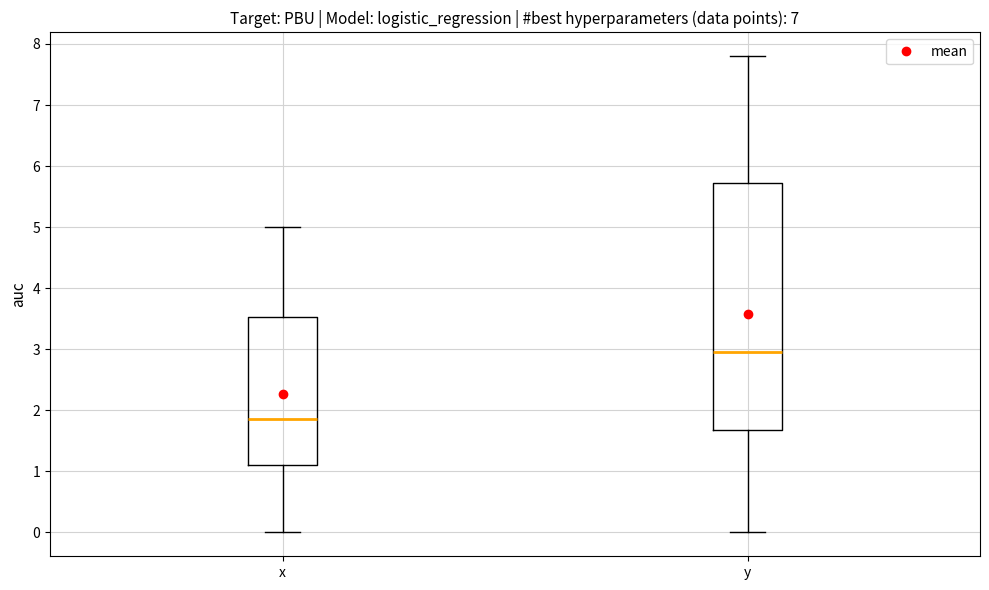

Which box has the highest median line?

y